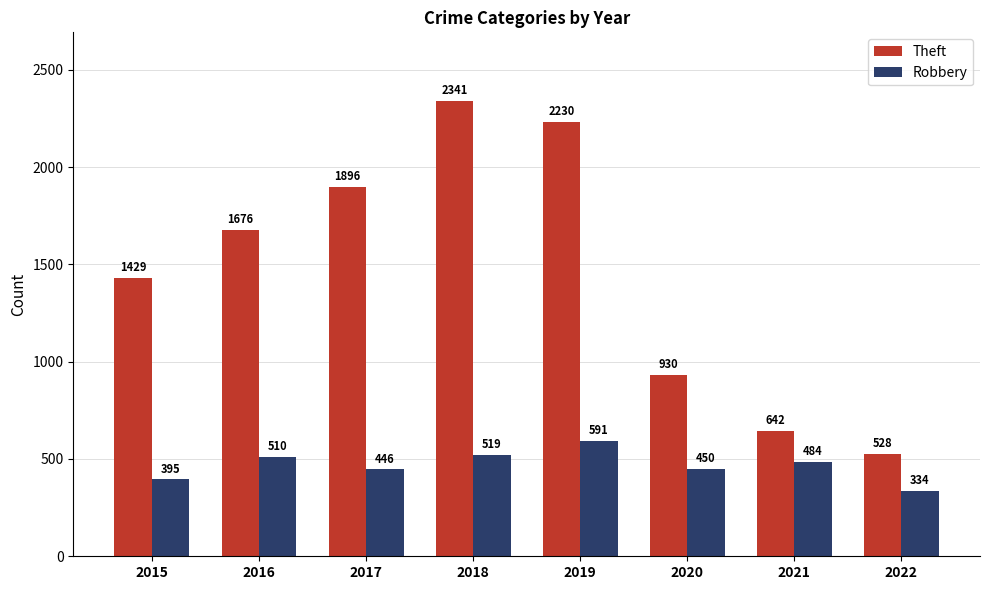

Are the bars grouped side by side (vs. stacked)?

Yes